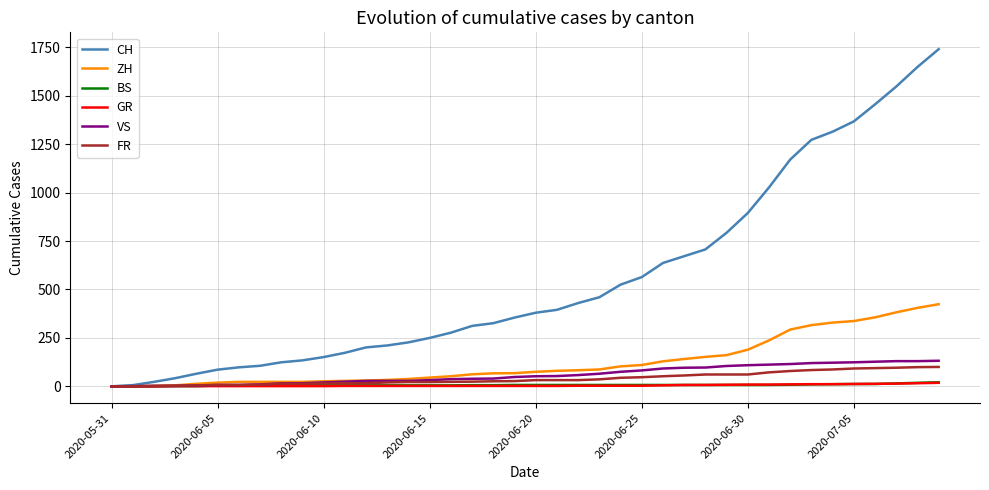

Which series has the largest range (max minus min)?

CH